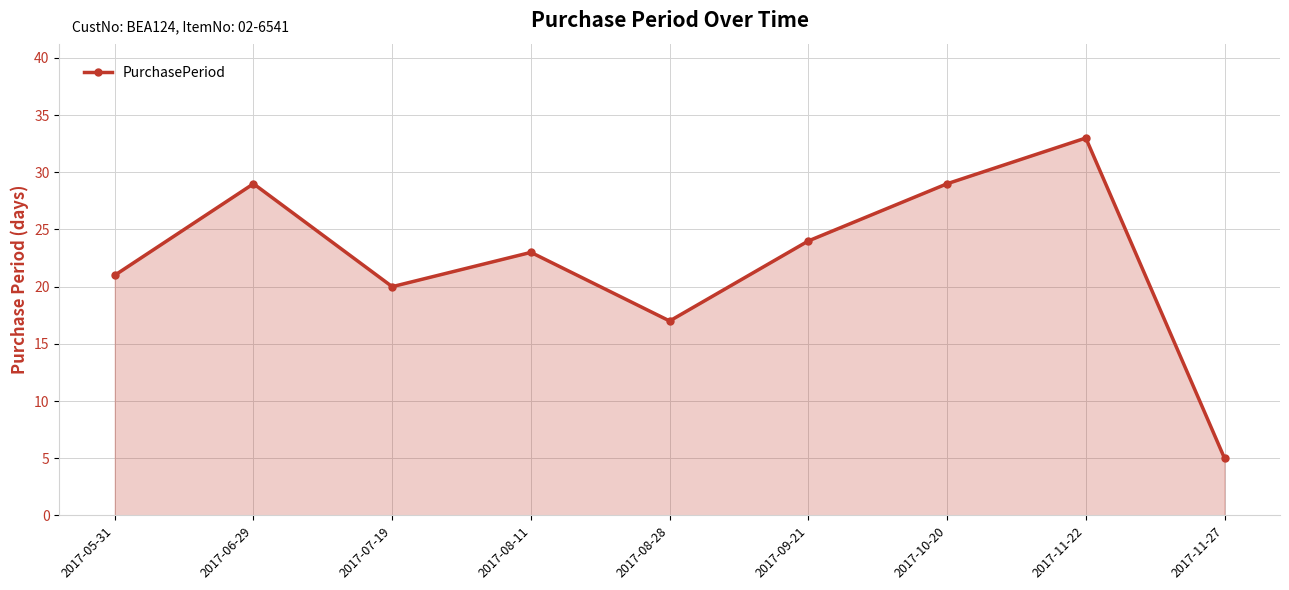

Where does the data first go above 23?

2017-06-29